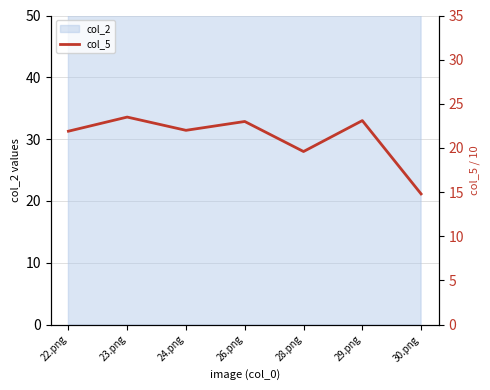

What is the value of the 1st point from the left?

21.9